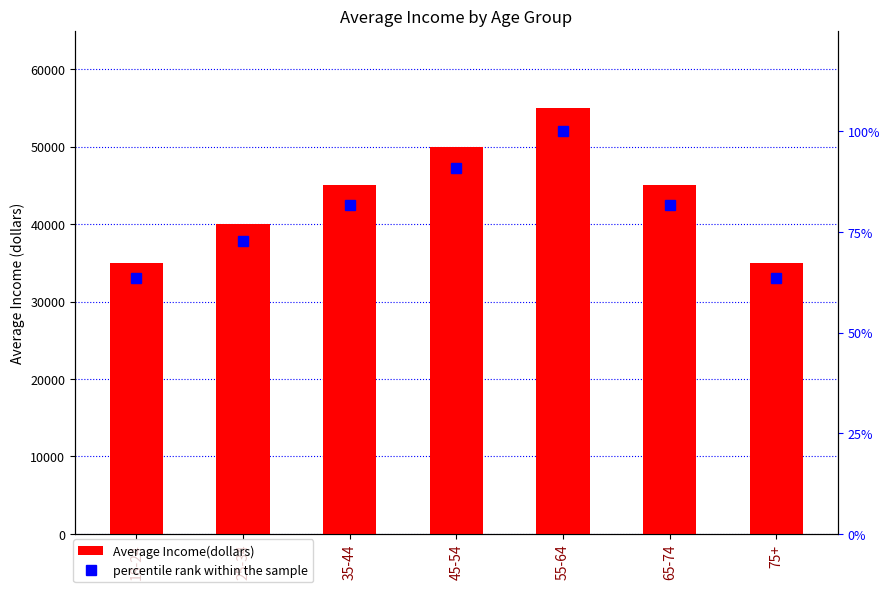

What is the sum of the percentile rank within the sample values at 25-34 and 18-24?

136.3